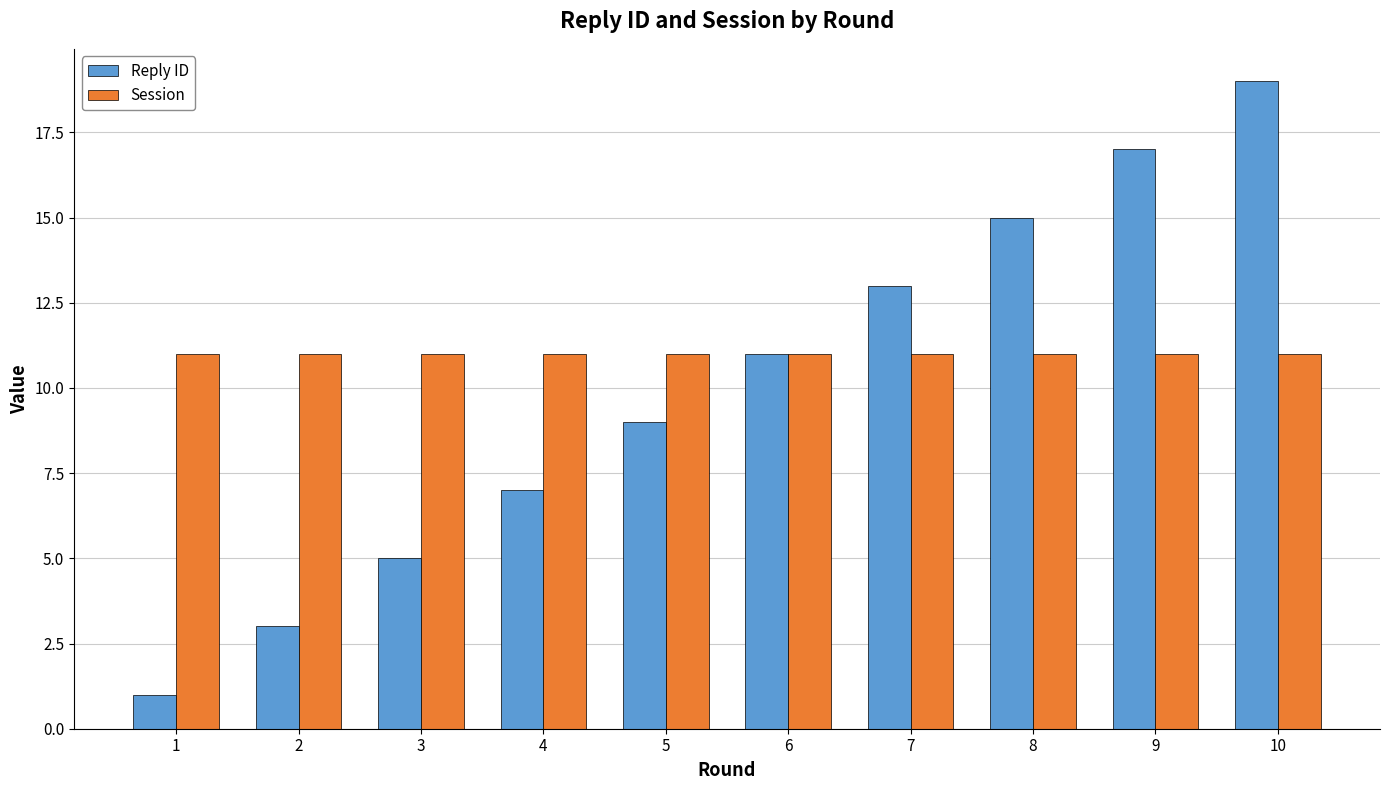

Is it true that Reply ID equals 7 at 4?

True